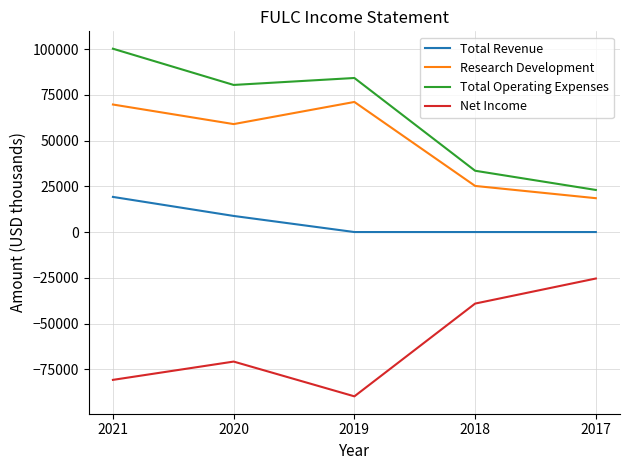

In Net Income, how many points are lower than both neighbors (excluding endpoints)?

1